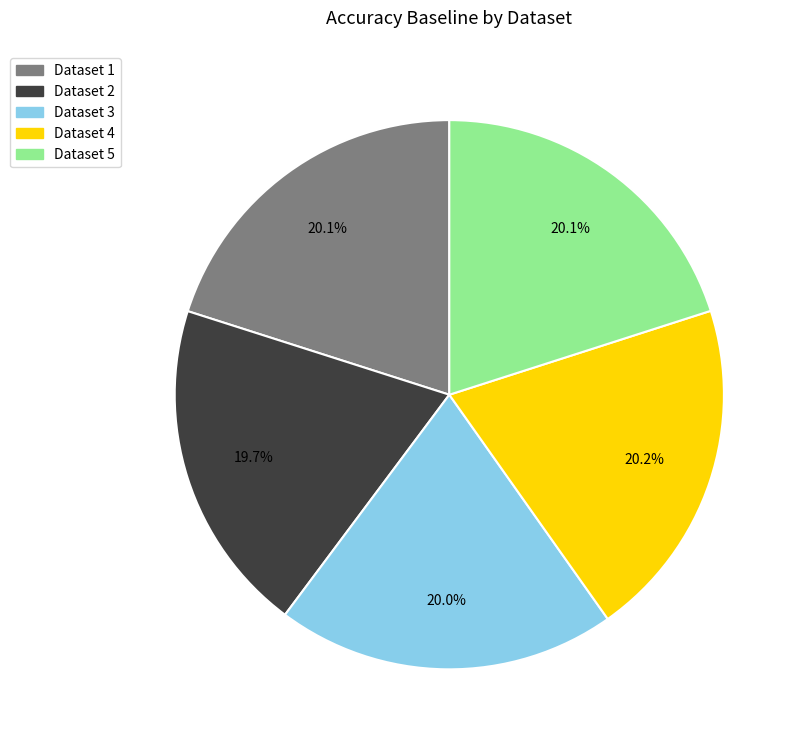

Is the sum of Dataset 2 and Dataset 5 greater than half?

No